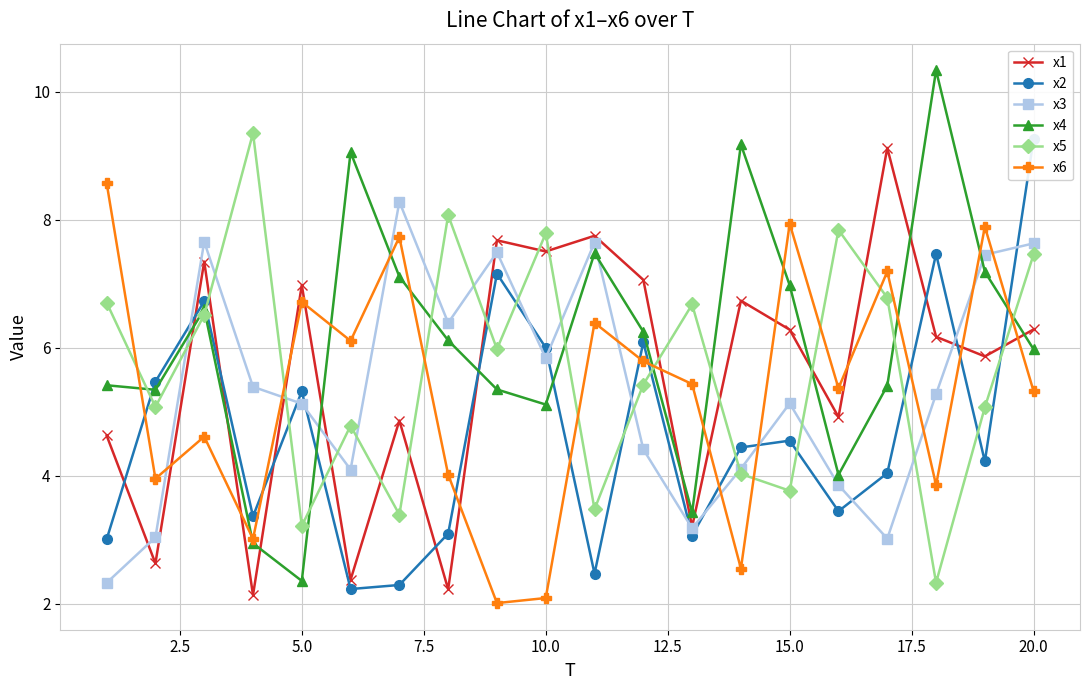

What is the average value of the x5 series?

5.7